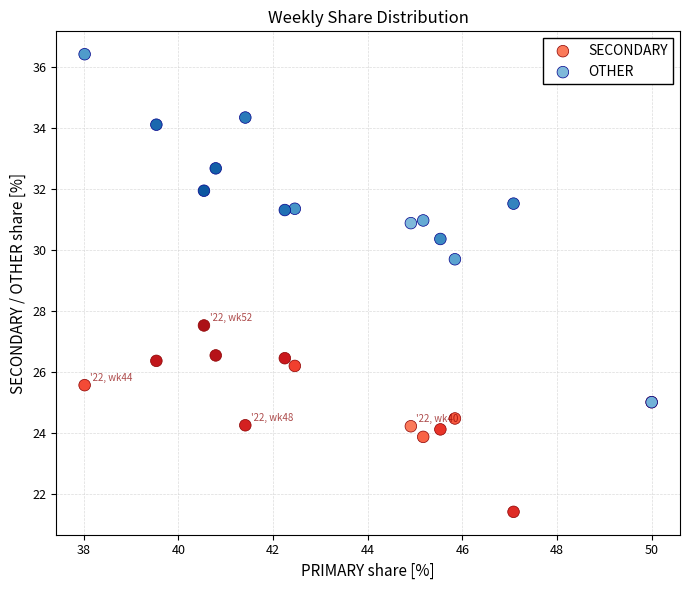

Across all series, what Y value is closest to 28?

27.5